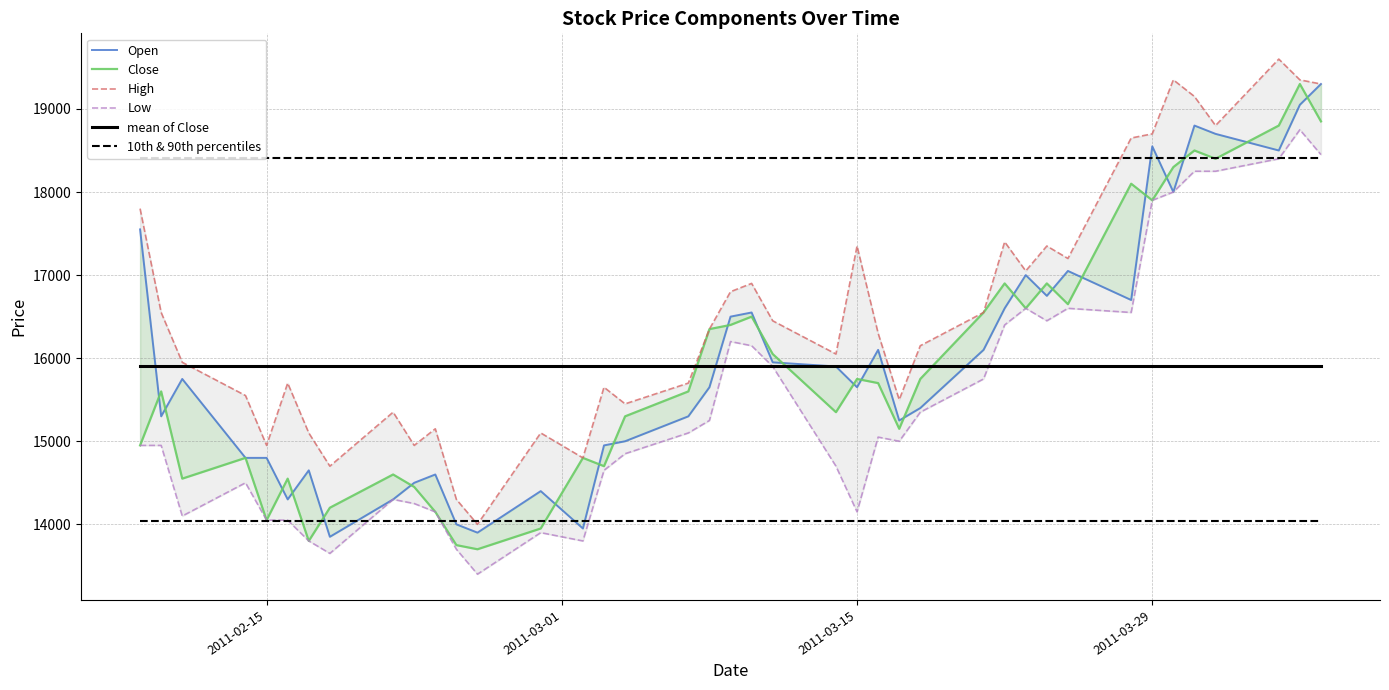

What is the lowest value of the 10th & 90th percentiles series?

14040.0